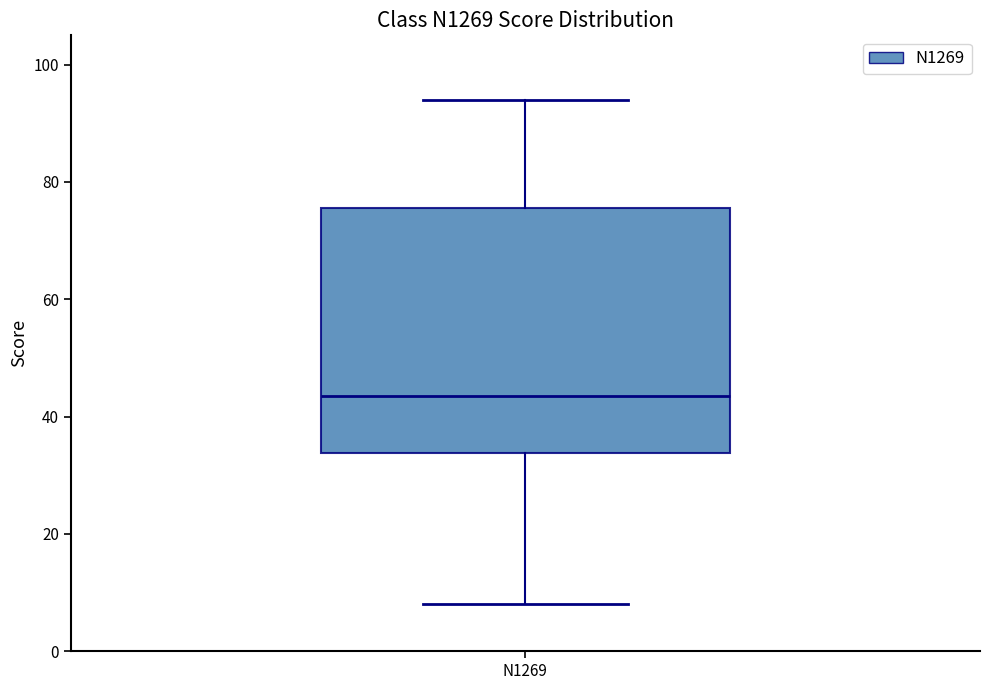

Transcribe this box plot: give where the median line is, the range the box spans, and where the two whiskers end, as read against the y-axis. The values are not printed on the chart, so give them approximately, as read against the axis.

median 44, box 34 to 76, whiskers 8 to 94